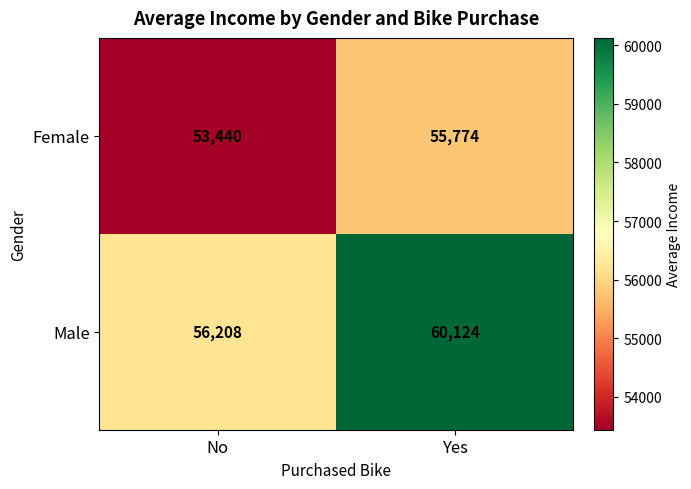

At how many categories does at least one series exceed 57230?

1